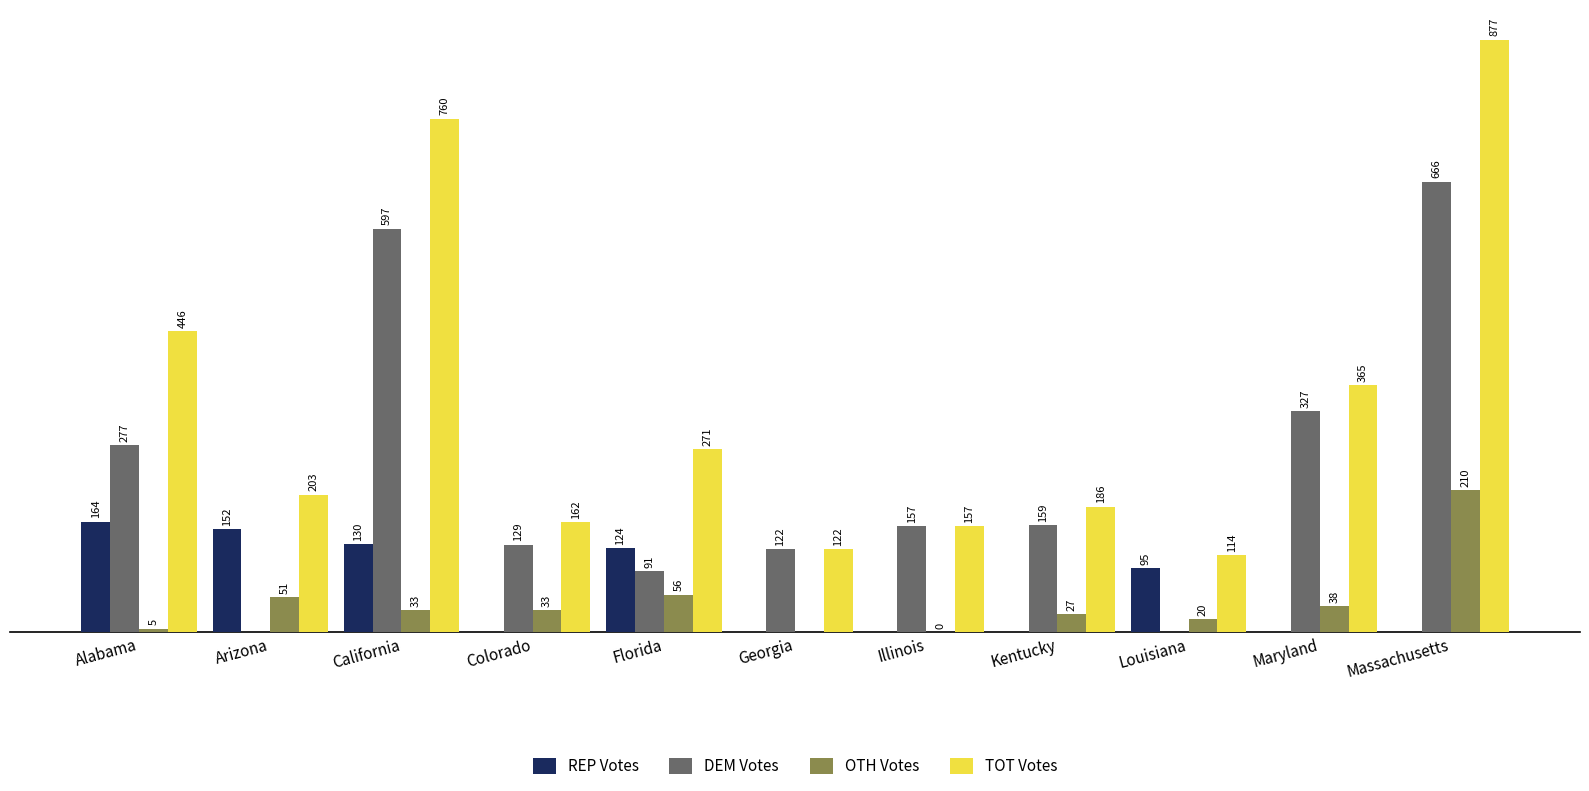

Between Colorado and Kentucky, which series saw the biggest shift?

DEM Votes